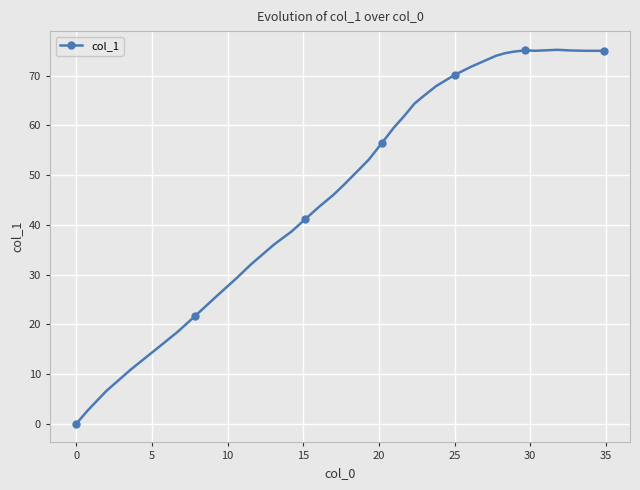

True or false: the data has more than 1 interior local peaks.

True